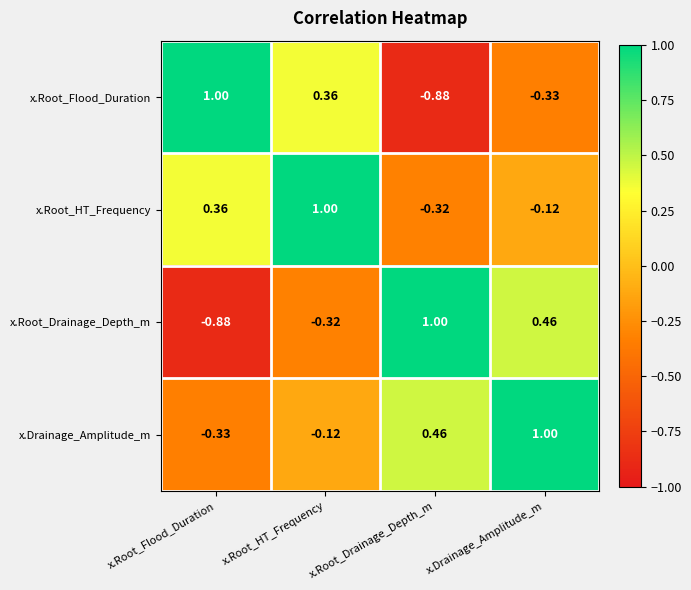

List the labels in order of x.Root_Drainage_Depth_m value, smallest first.

x.Root_Flood_Duration, x.Root_HT_Frequency, x.Drainage_Amplitude_m, x.Root_Drainage_Depth_m